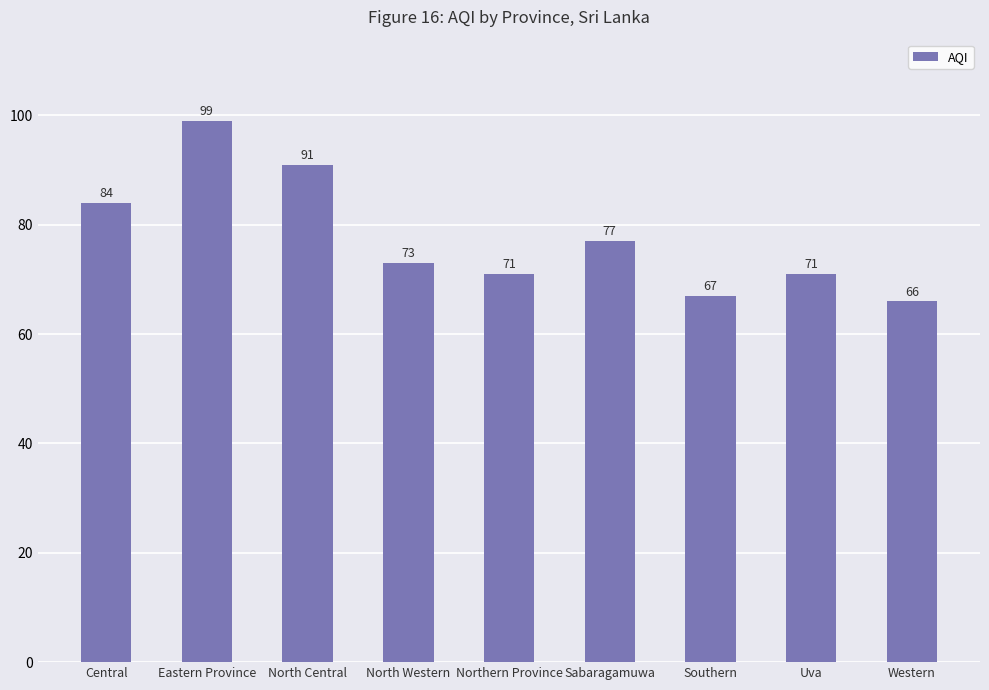

What is the greatest value displayed?

99